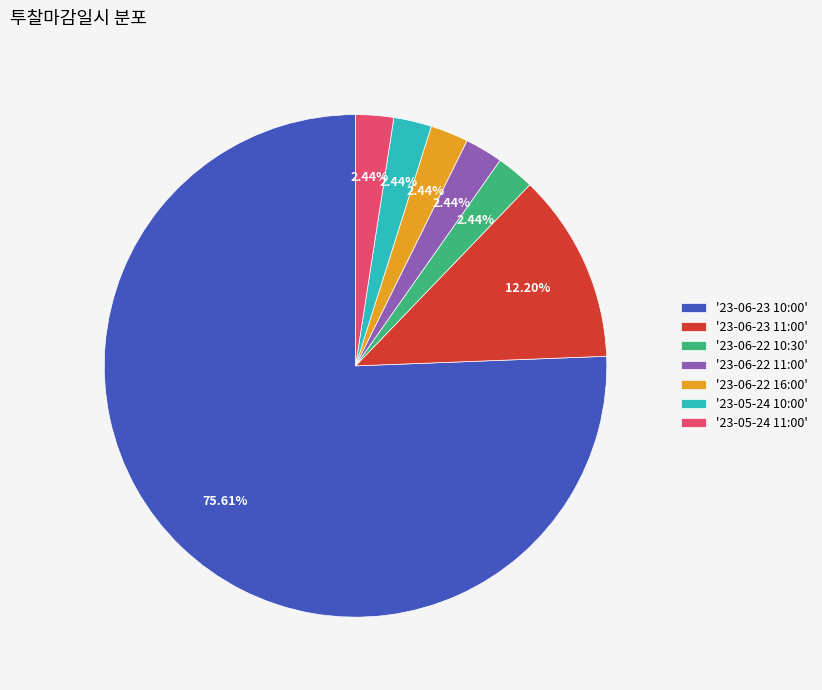

Which category accounts for the majority?

'23-06-23 10:00'